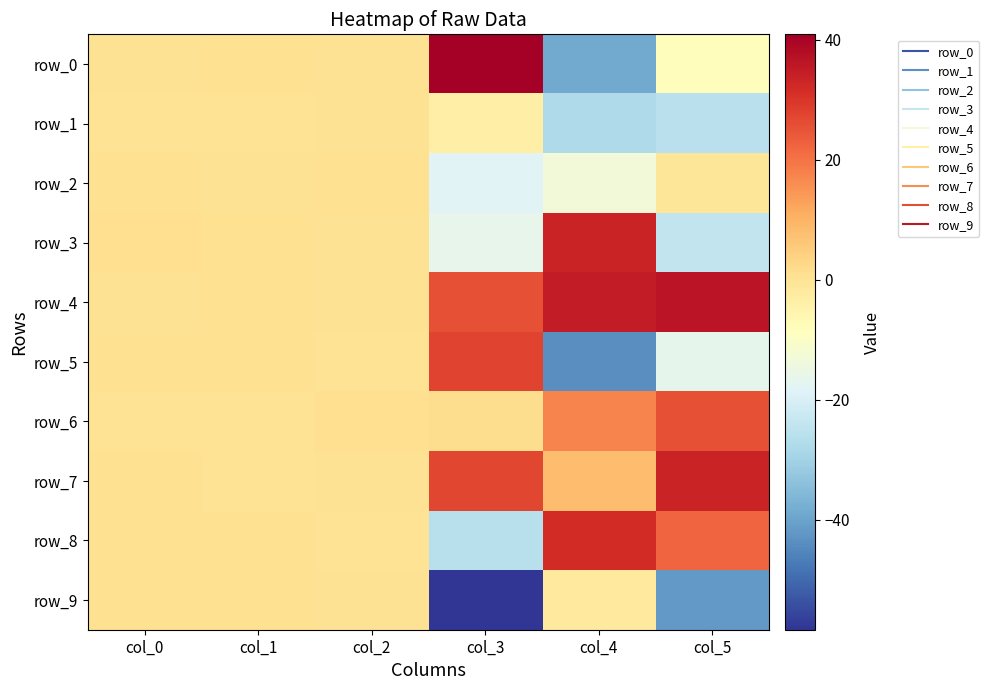

What is the spread (max minus min) of values at col_1?

0.7